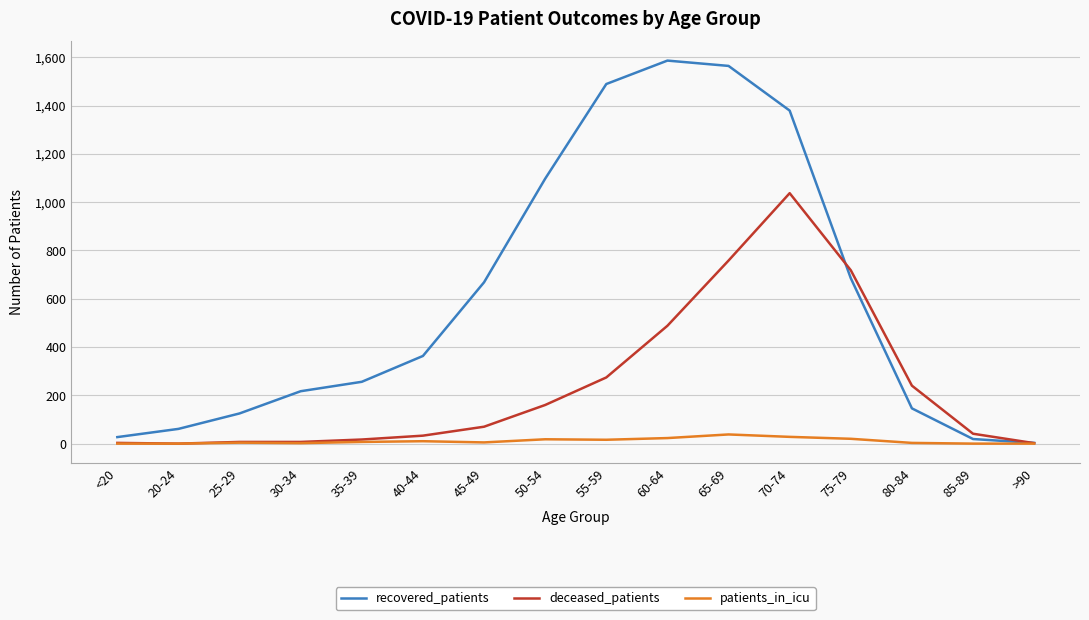

The recovered_patients series shows 423 at 35-39. True or false?

False